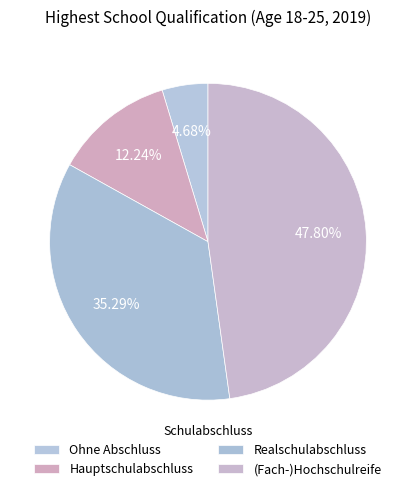

To the nearest percent, what is the difference between the largest and smallest slice percentages?

43%